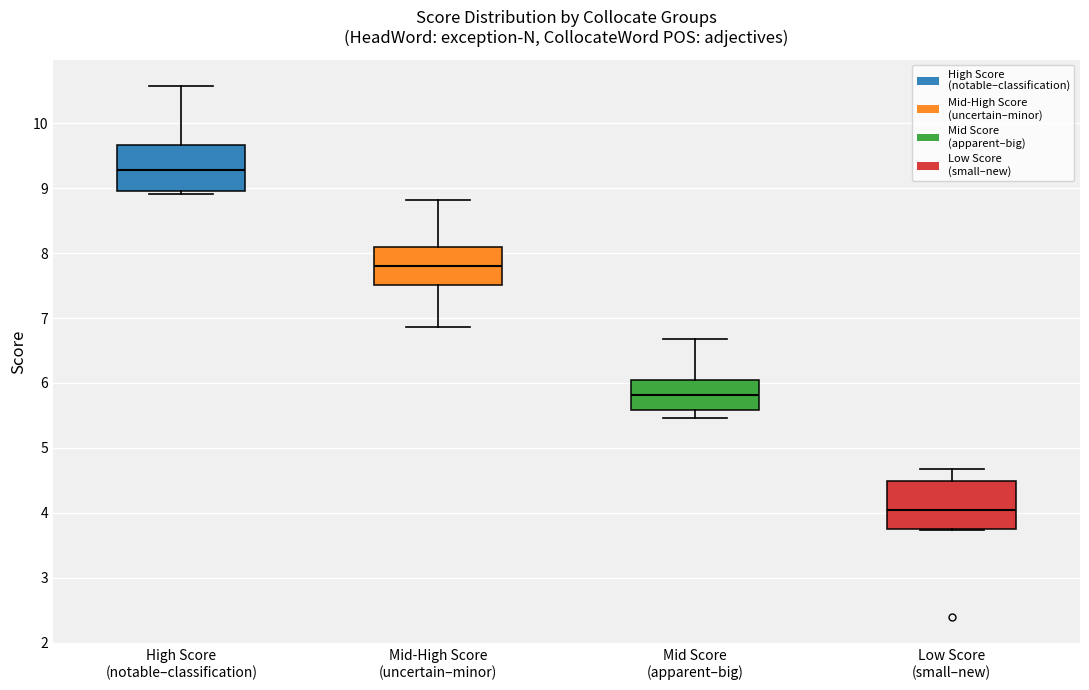

Which box has the lowest median line?

Low Score (small–new)